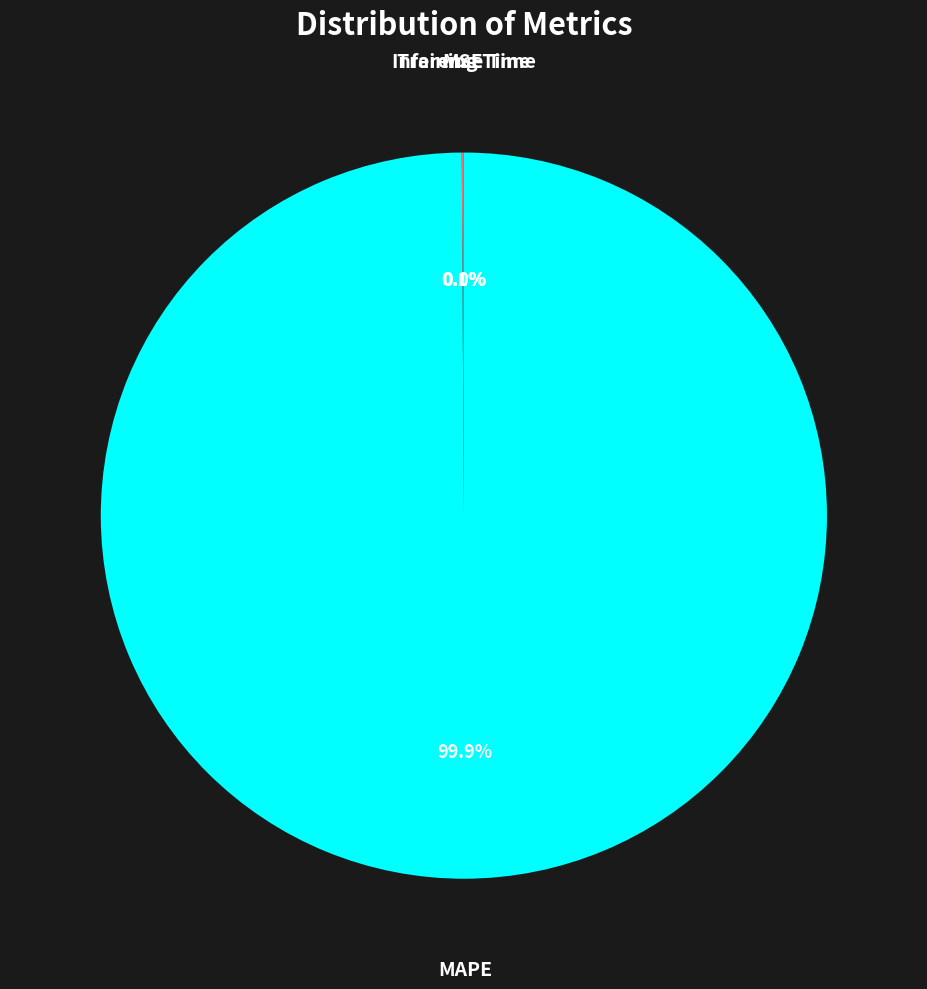

Is there a majority slice in this chart?

Yes